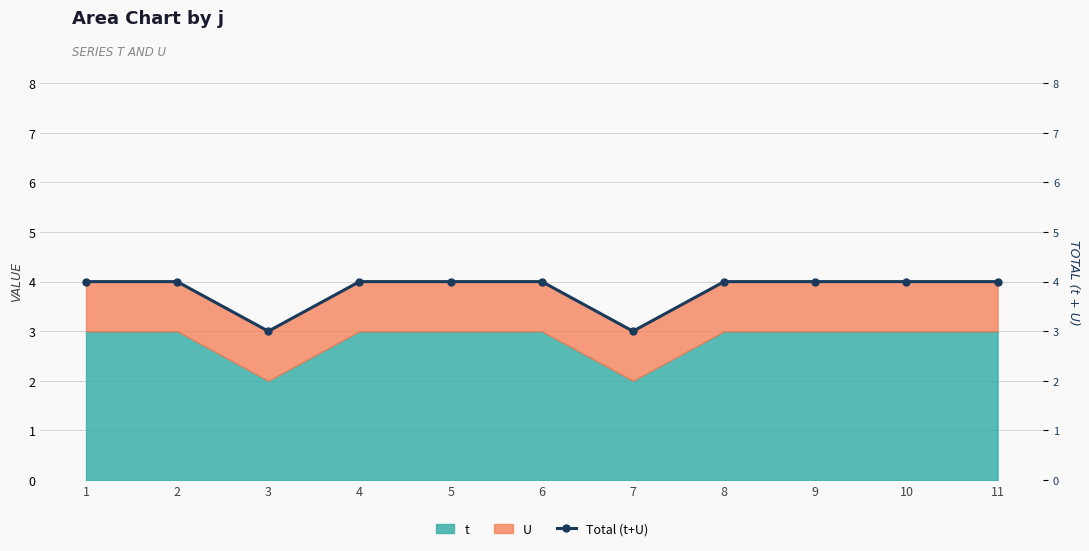

What is the maximum value for t?

3